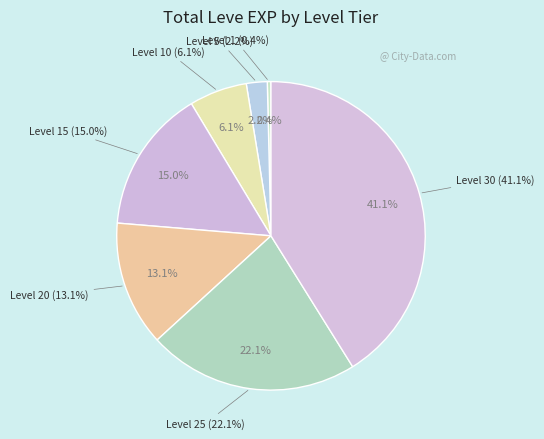

The Level 25 slice represents 22% of the pie. True or false?

True